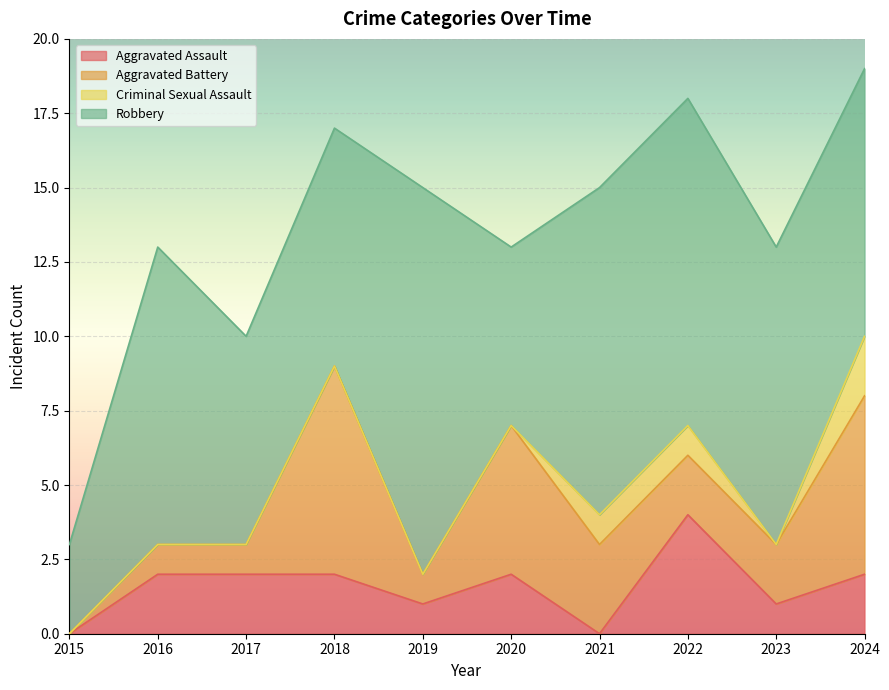

What is the total value across all series at 2019?

15